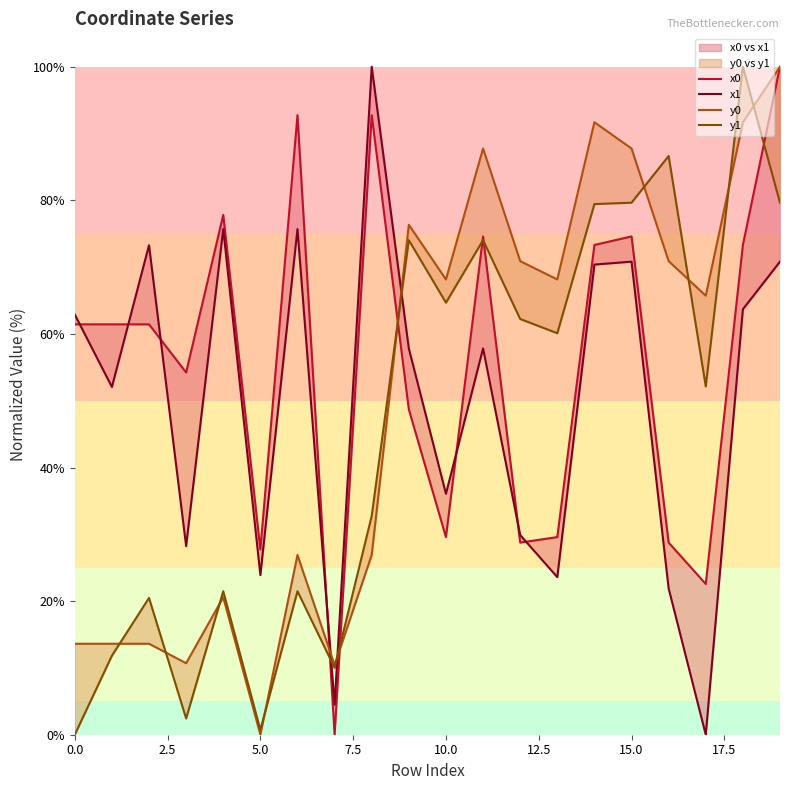

Between 2.5 and 18, which series saw the biggest shift?

y1